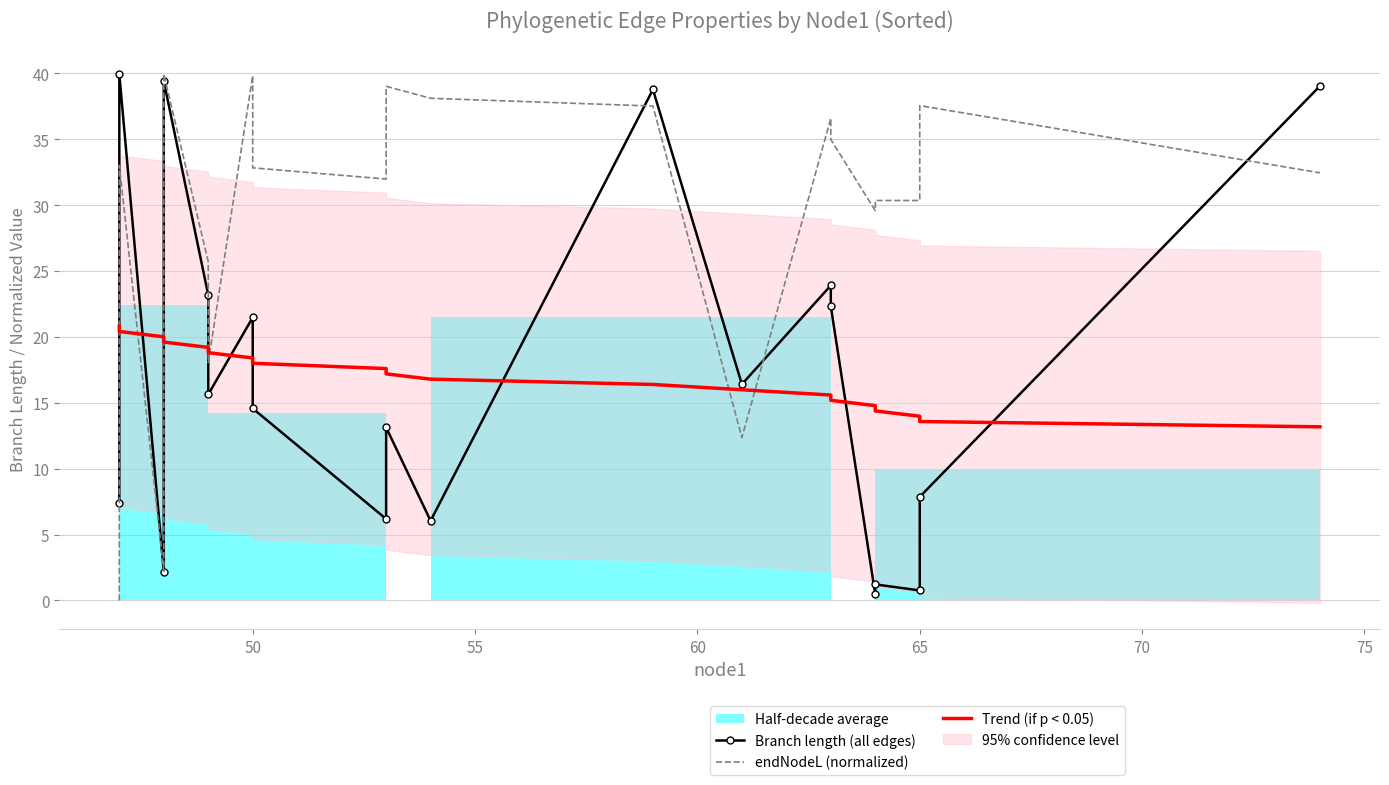

Reading right to left, what are all the values shown in this chart?

Branch length (all edges): 39.0	7.9	0.8	1.2	0.5	22.3	23.9	16.4	38.8	6.0	13.1	6.2	14.6	21.5	15.6	23.2	39.4	2.2	40.0	7.4
endNodeL (normalized): 32.5	37.6	30.4	30.4	29.6	35.0	36.6	12.4	37.5	38.1	39.0	32.0	32.8	39.8	18.1	25.7	40.0	2.2	33.0	0.0
Trend (if p < 0.05): 13.2	13.6	14.0	14.4	14.8	15.2	15.6	16.0	16.4	16.8	17.2	17.6	18.0	18.4	18.8	19.2	19.6	20.0	20.4	20.8